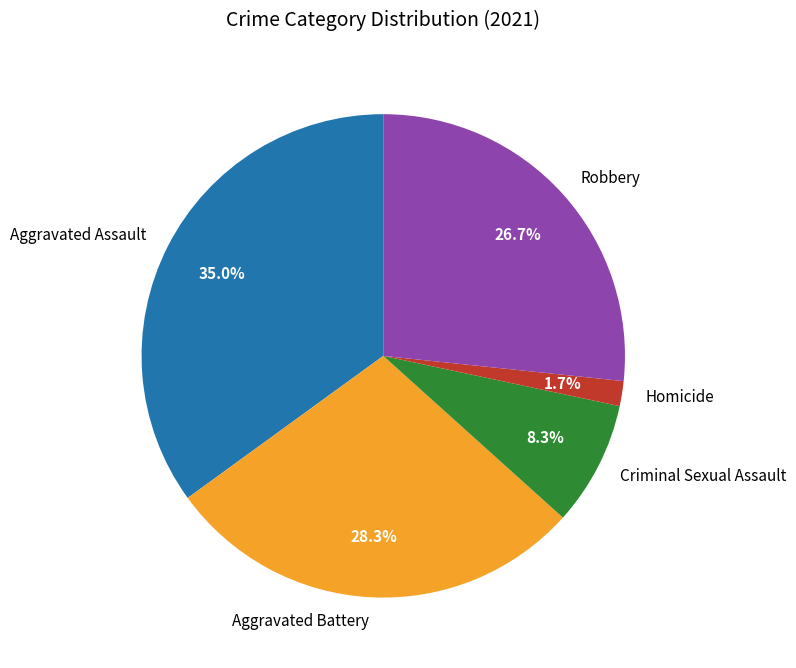

Is it true that Aggravated Battery is 20% of the pie?

False